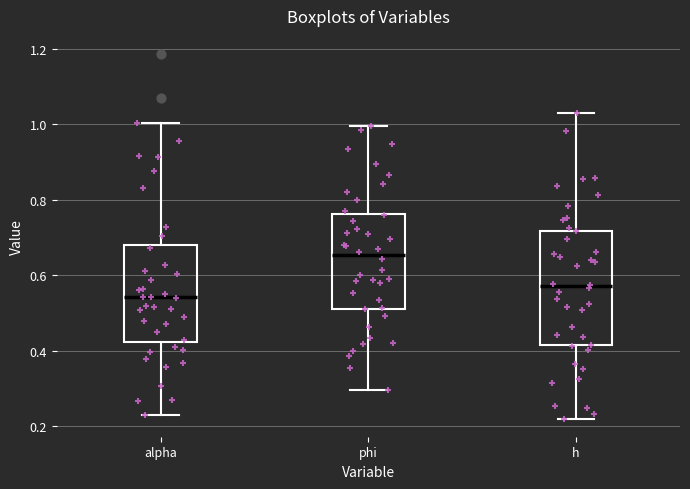

Which box's median line is the highest?

phi